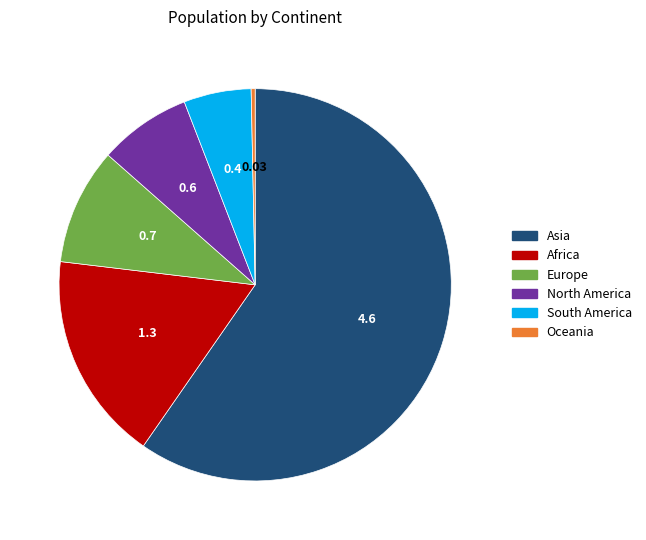

Which has a higher value, Asia or South America?

Asia